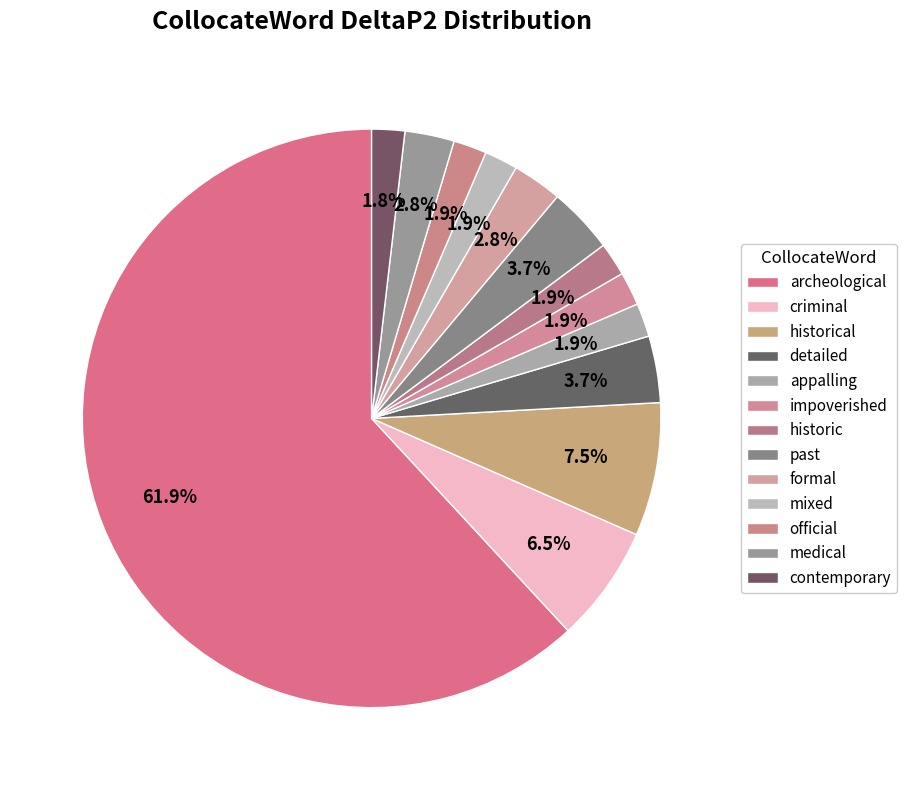

How many slices are in this pie chart?

13